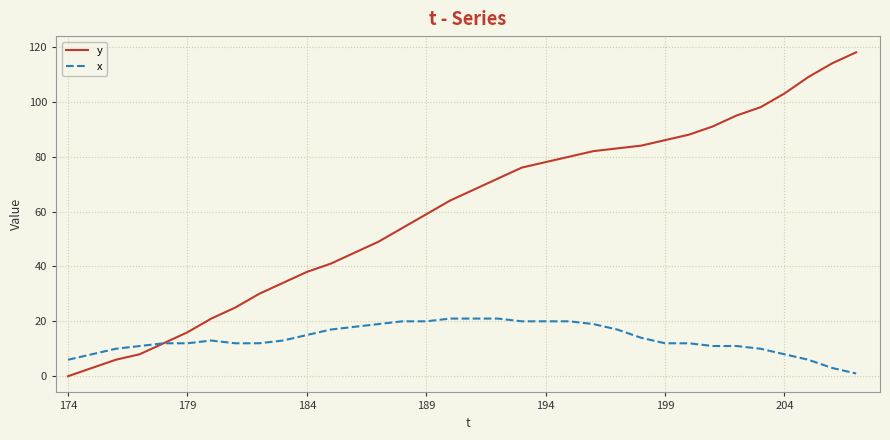

Rank the series by their maximum value, from lowest to highest.

x, y